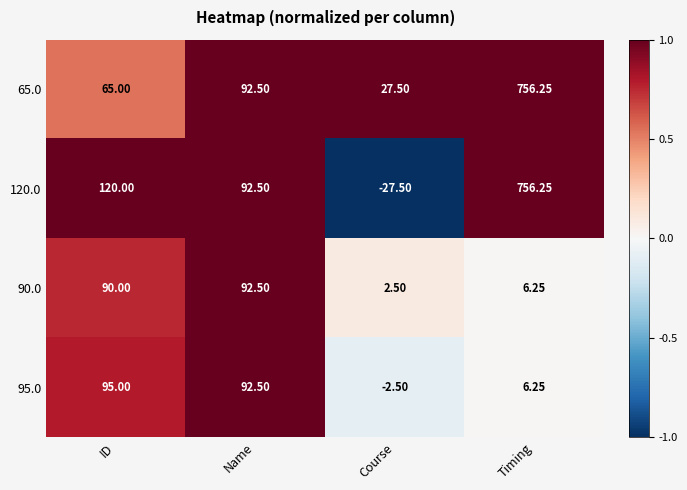

How many data points does each series have?

4